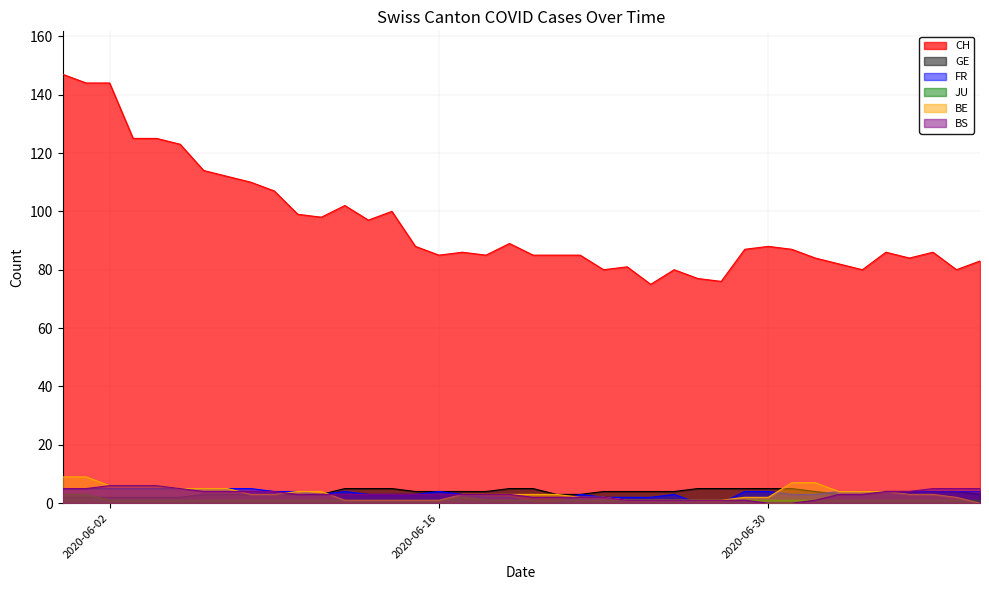

What is the approximate value of GE at 2020-06-25?

4